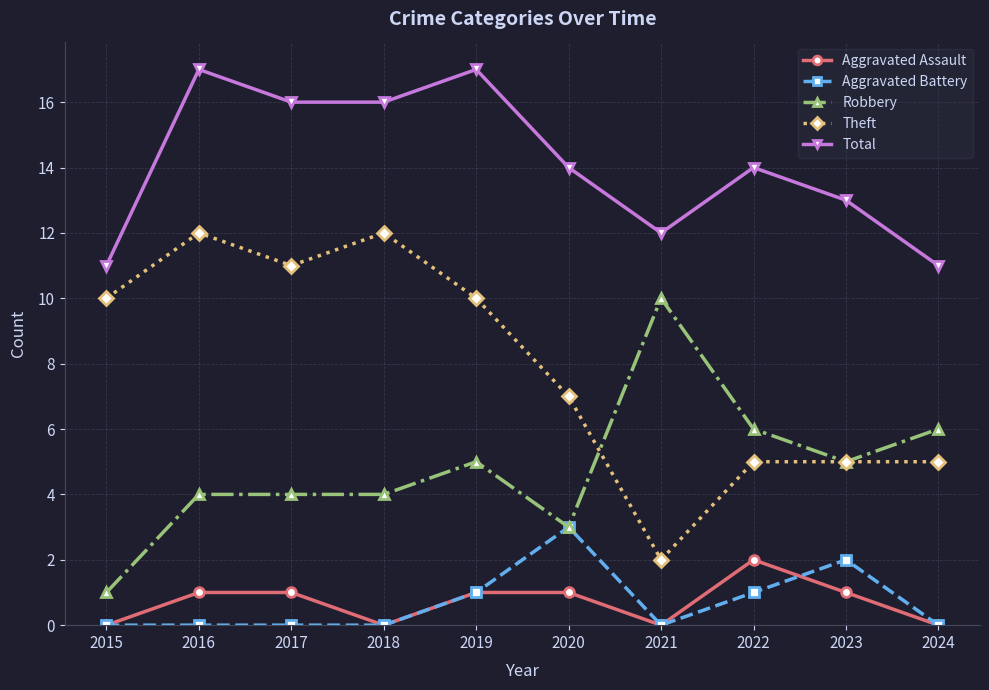

Reading right to left, what are all the values shown in this chart?

Aggravated Assault: 2024=0	2023=1	2022=2	2021=0	2020=1	2019=1	2018=0	2017=1	2016=1	2015=0
Aggravated Battery: 2024=0	2023=2	2022=1	2021=0	2020=3	2019=1	2018=0	2017=0	2016=0	2015=0
Robbery: 2024=6	2023=5	2022=6	2021=10	2020=3	2019=5	2018=4	2017=4	2016=4	2015=1
Theft: 2024=5	2023=5	2022=5	2021=2	2020=7	2019=10	2018=12	2017=11	2016=12	2015=10
Total: 2024=11	2023=13	2022=14	2021=12	2020=14	2019=17	2018=16	2017=16	2016=17	2015=11